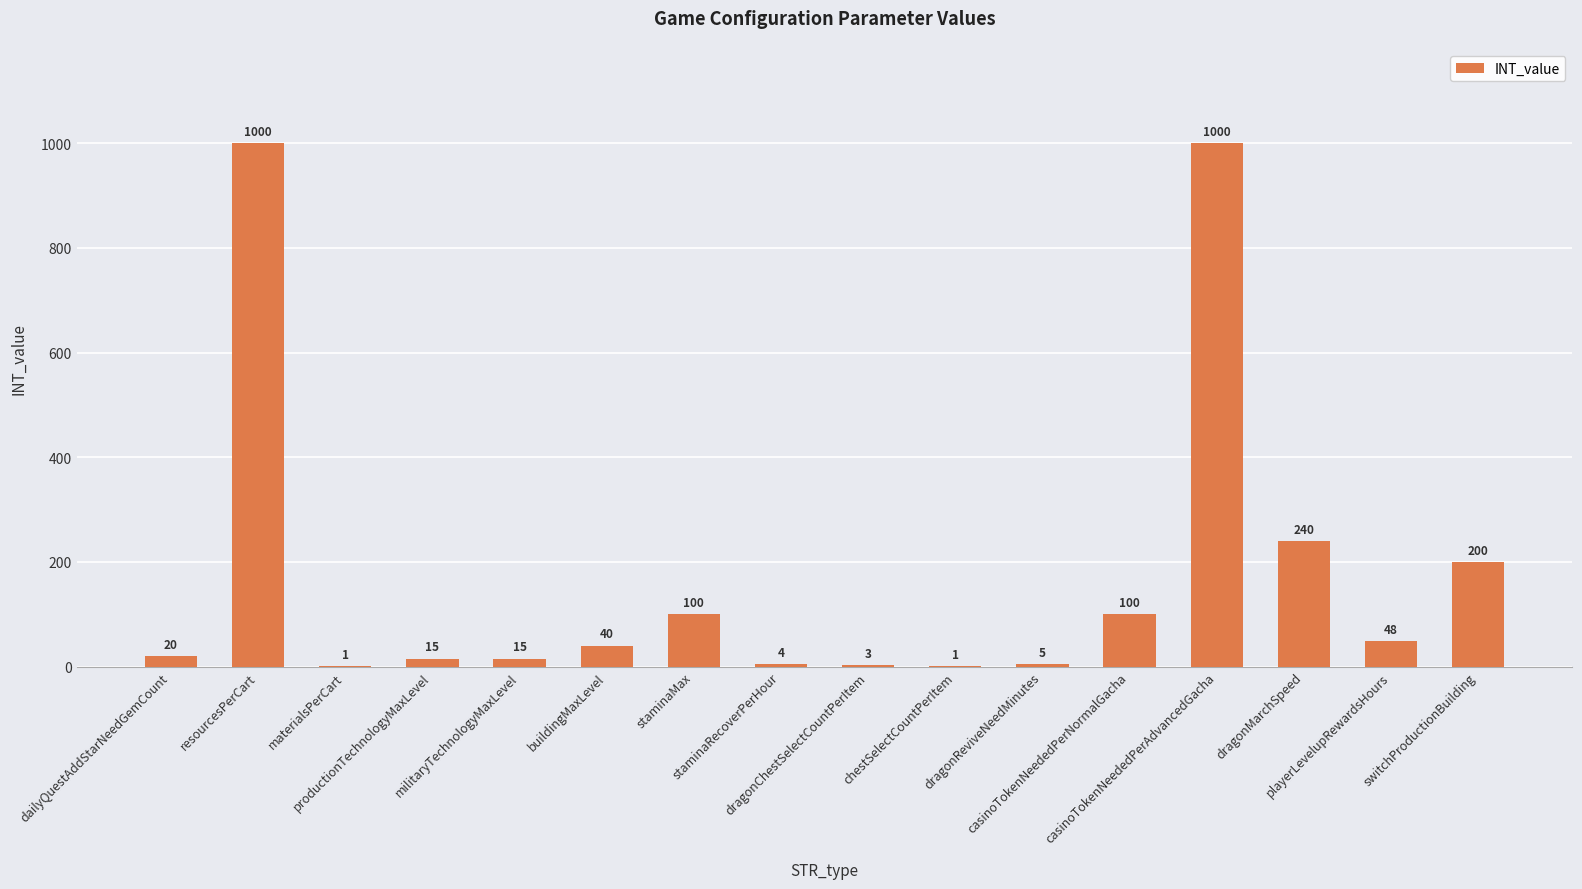

What is the greatest value displayed?

1000